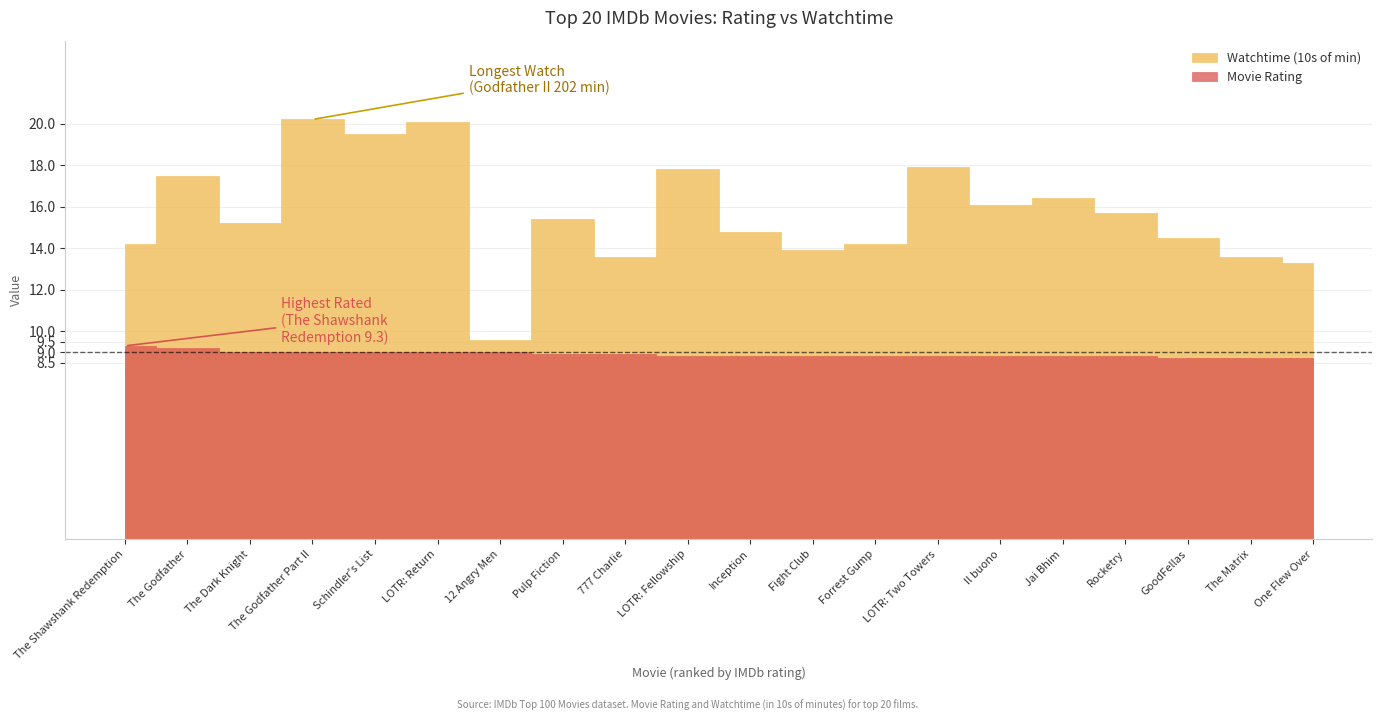

The Watchtime (10s of min) series shows 21.4 at 19. True or false?

False